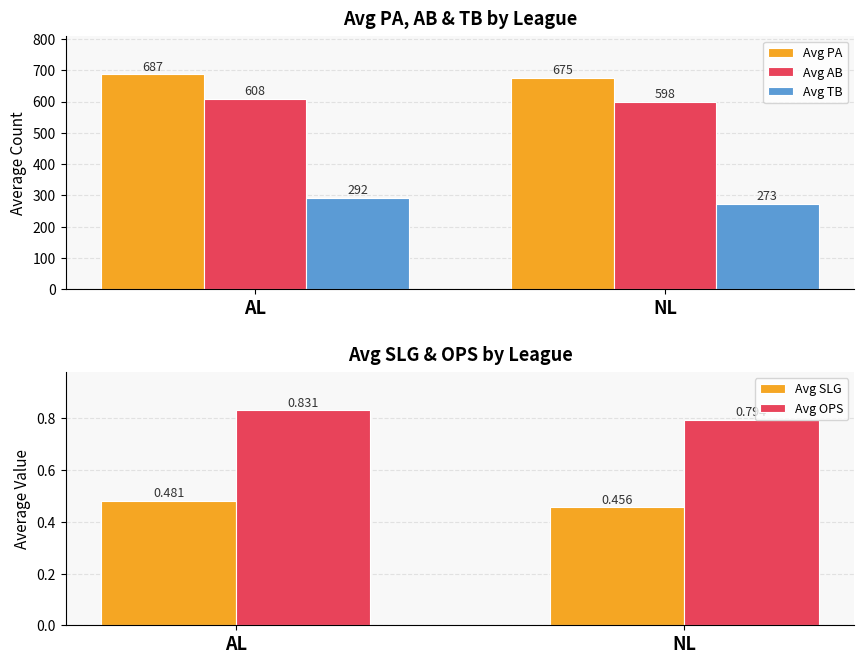

Reading left to right, transcribe all the data shown in this chart.

Avg PA: AL=687.0	NL=675.0
Avg AB: AL=608.0	NL=598.0
Avg TB: AL=292.0	NL=273.0
Avg SLG: AL=0.5	NL=0.5
Avg OPS: AL=0.8	NL=0.8